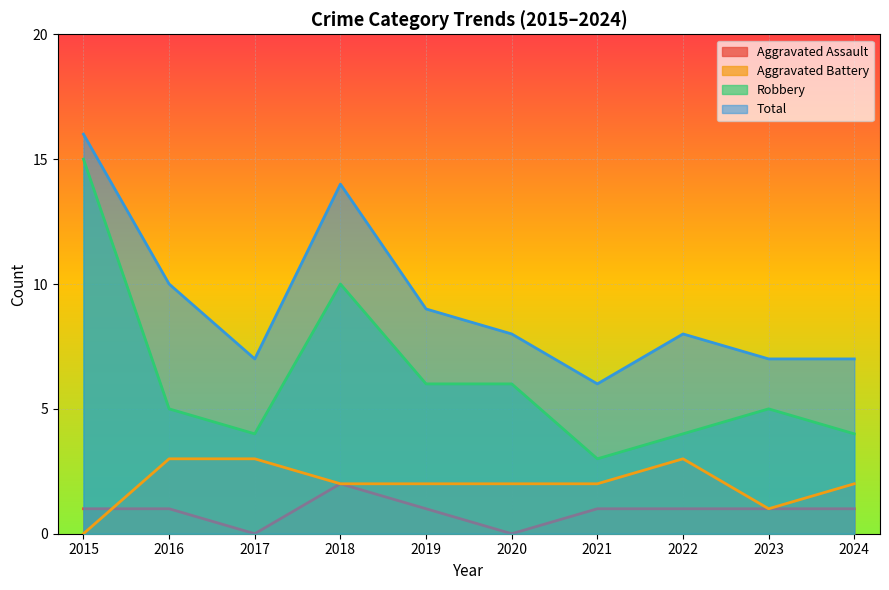

Which category has the lowest value in the Robbery series?

2021